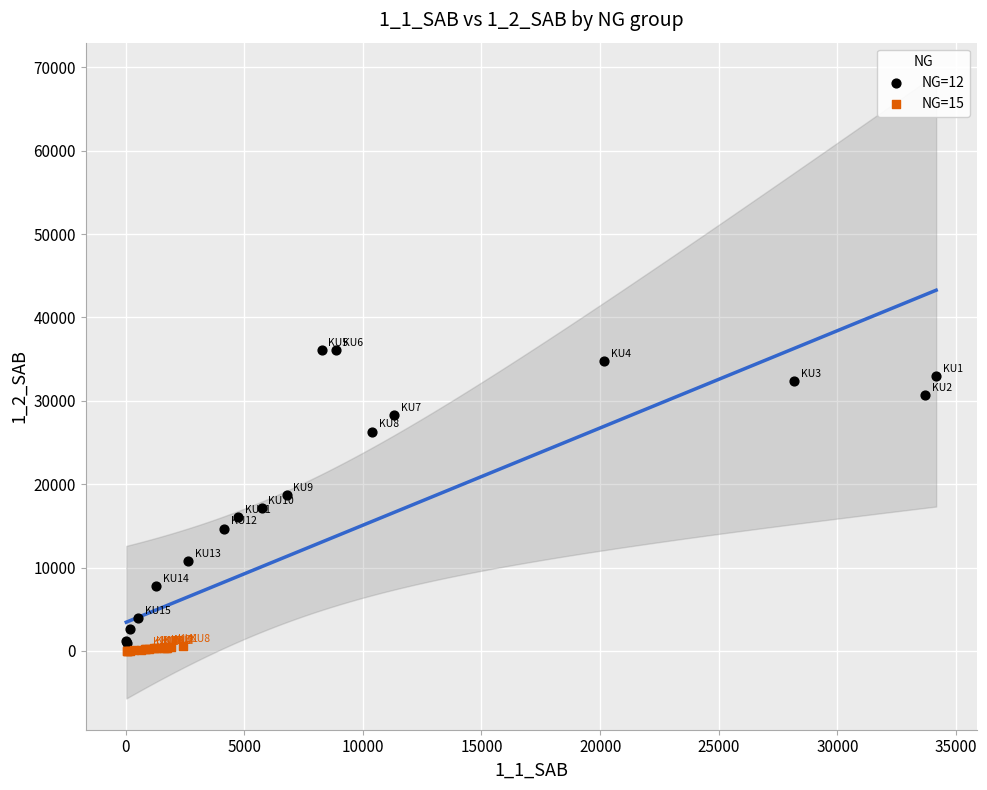

Which series reaches the maximum Y coordinate?

NG=12